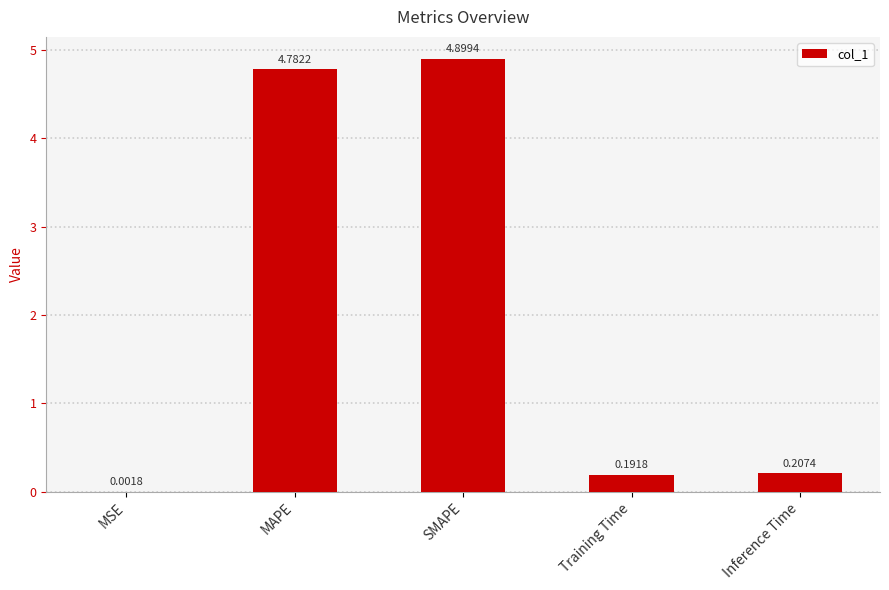

Which label corresponds to the largest value in the chart?

SMAPE